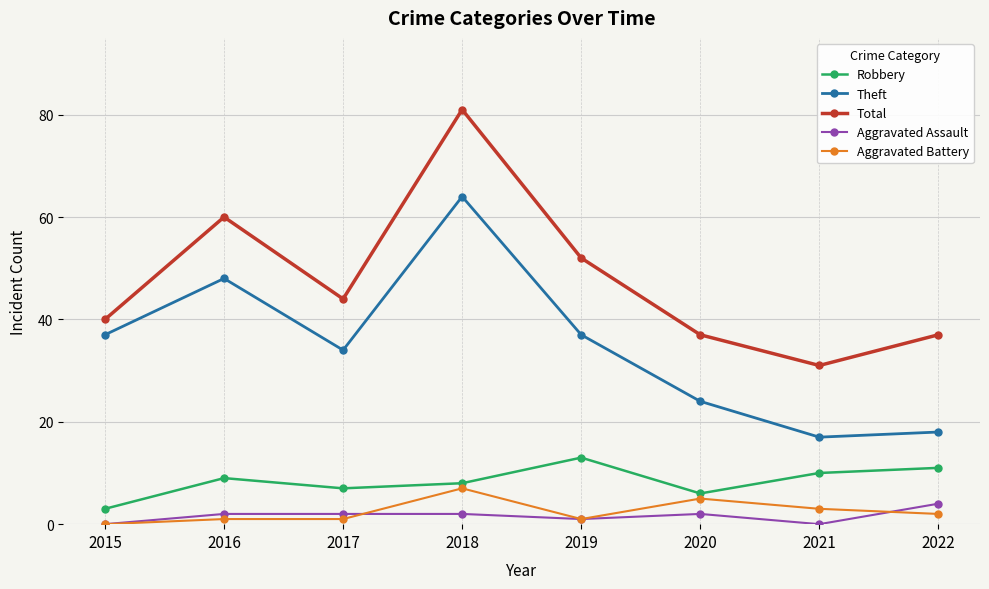

At how many categories does at least one series exceed 6?

8